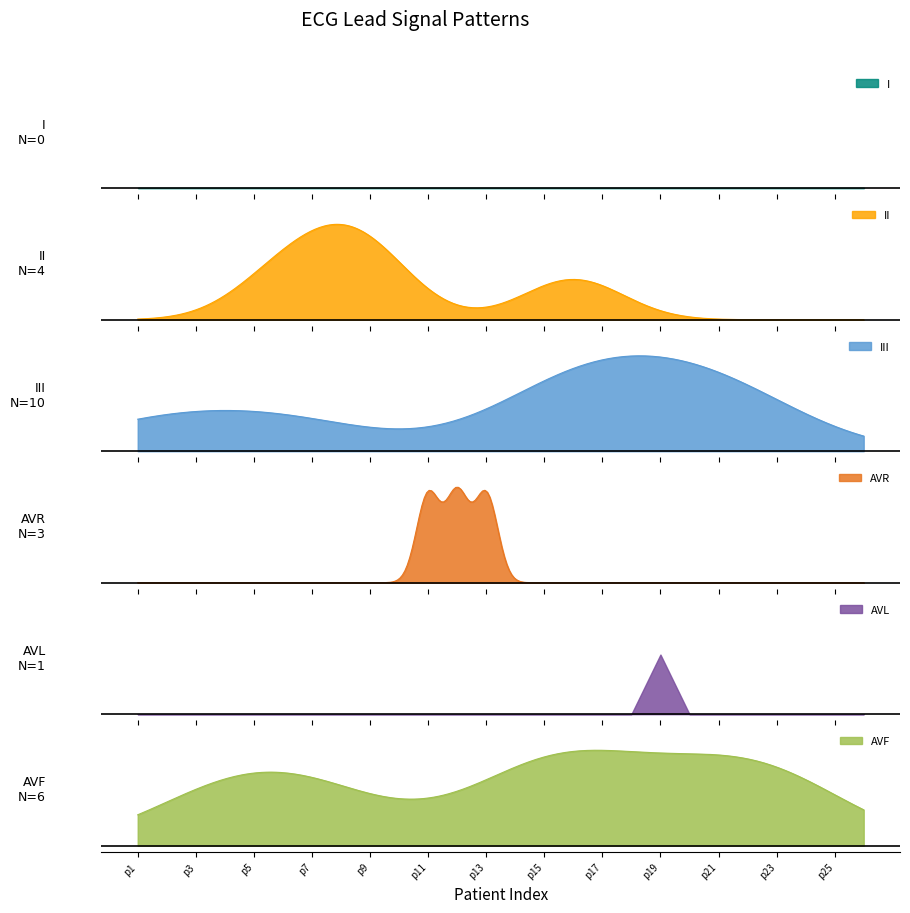

True or false: II and I cross at least once.

False